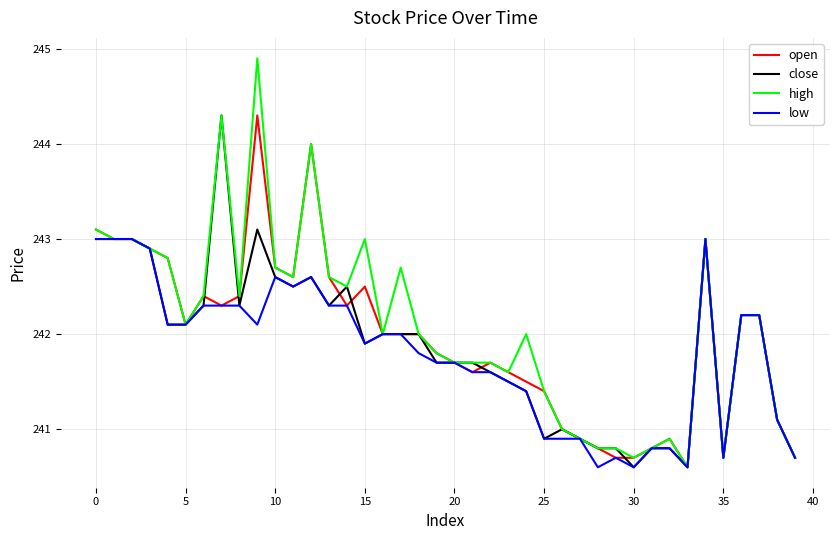

Which series has the largest range (max minus min)?

high